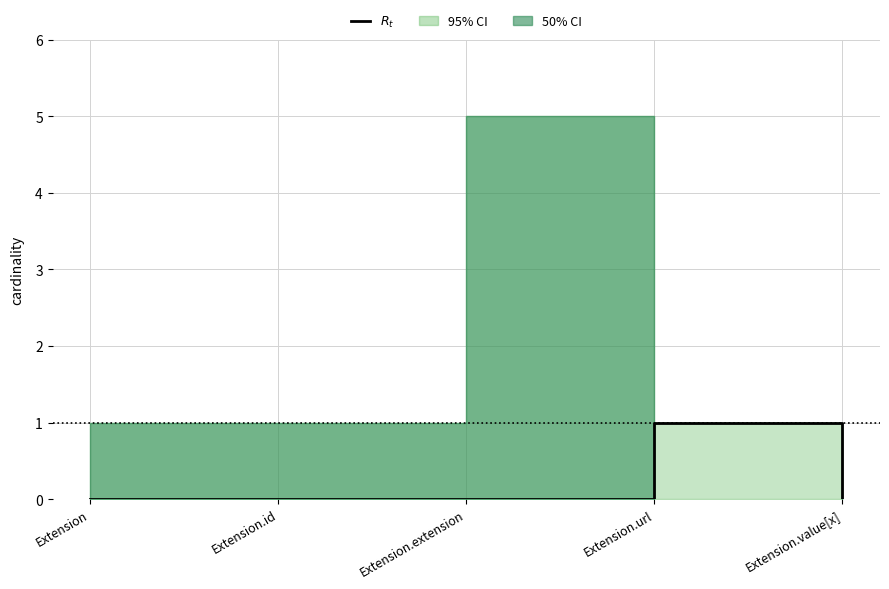

The chart shows a value of 1 at Extension.value[x]. True or false?

False